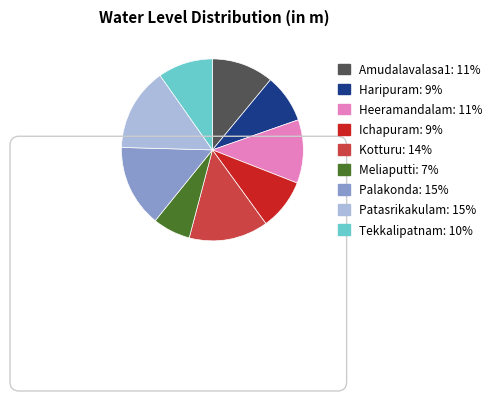

True or false: Tekkalipatnam accounts for 10% of the total.

True